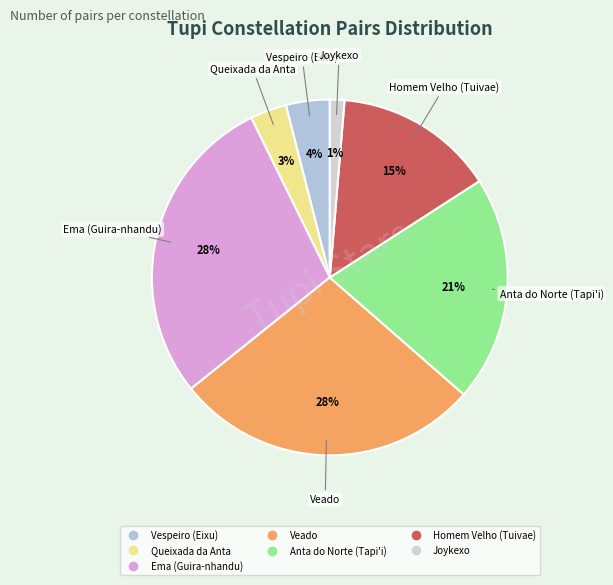

Which slice is the smallest?

Joykexo